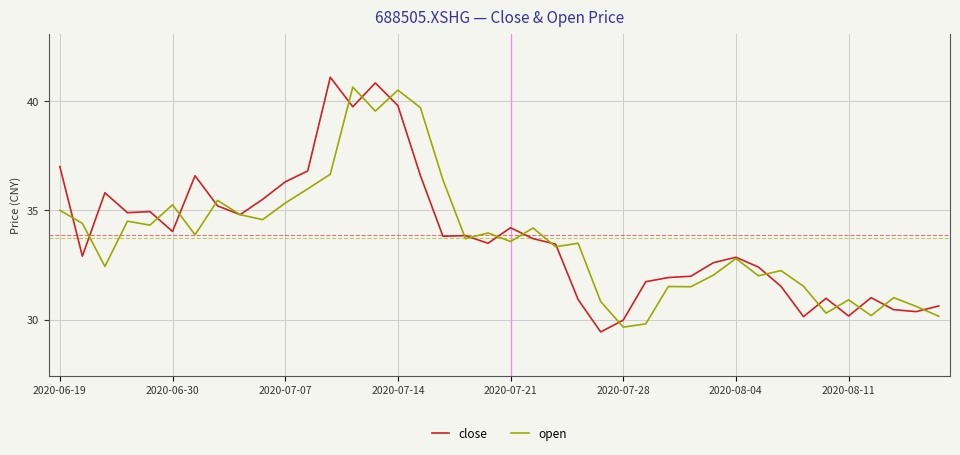

What is the maximum value shown in the chart?

41.1